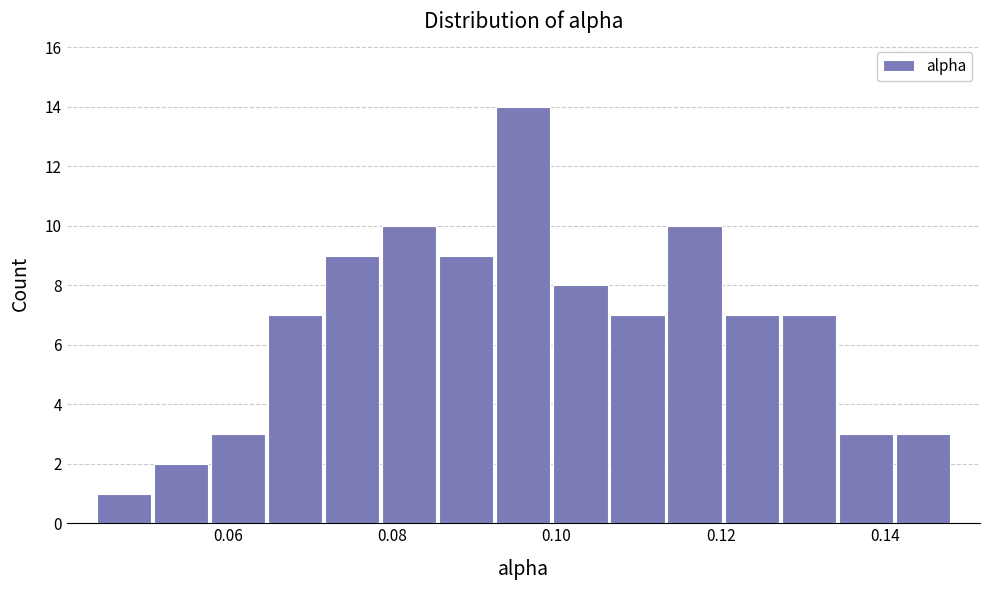

Read against the x-axis, roughly where is the centre of the tallest bar?

0.096